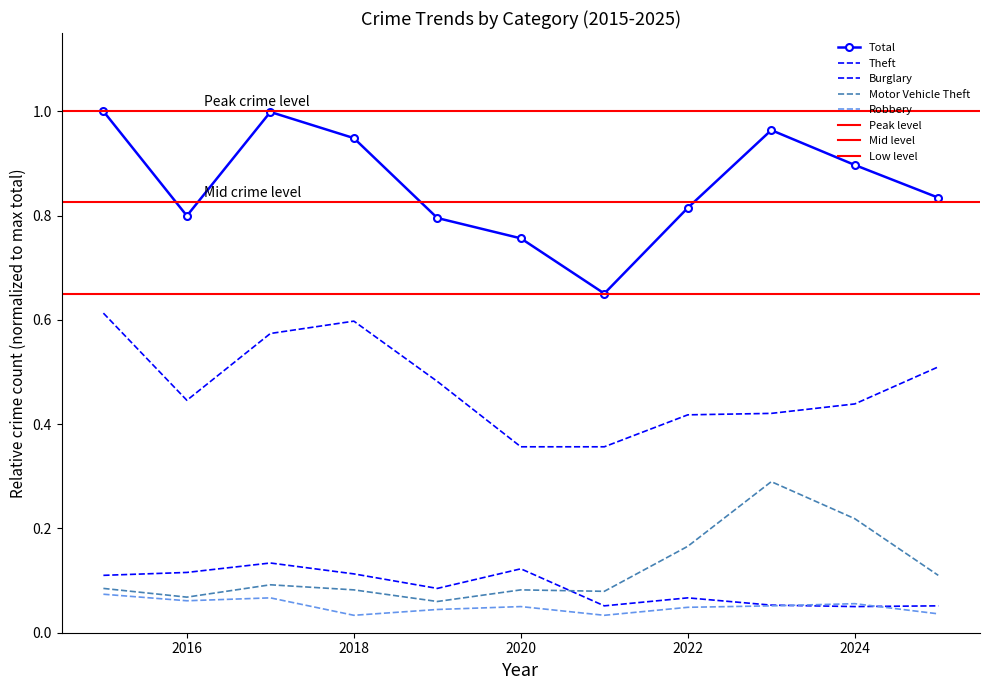

At which category does Motor Vehicle Theft reach its first local valley?

2016